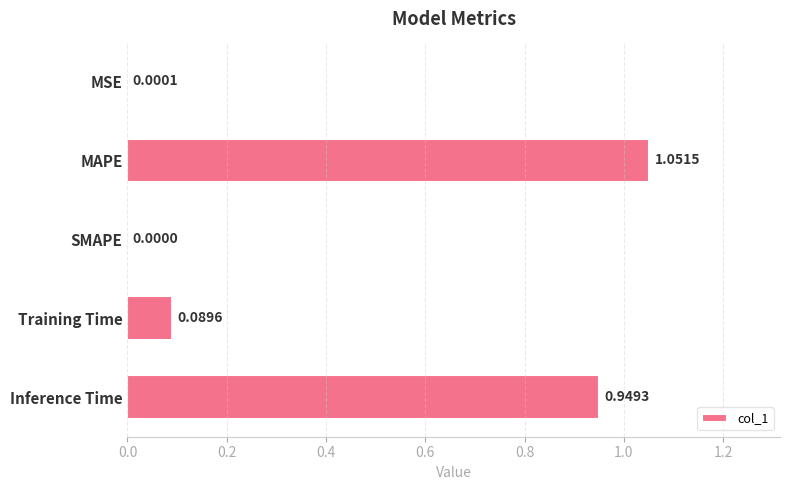

Are the bars grouped side by side (vs. stacked)?

No